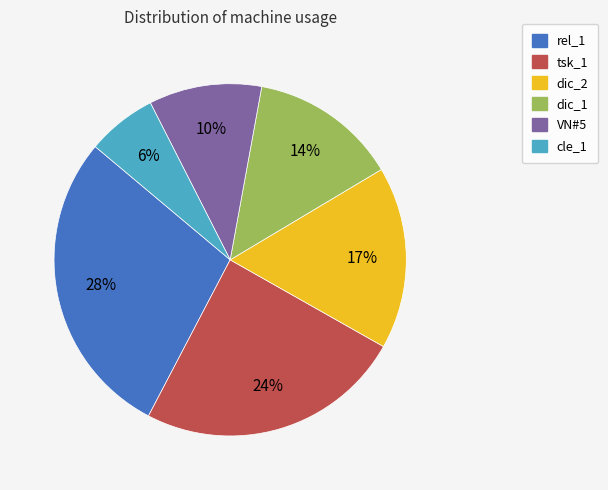

Which slice is the largest?

rel_1